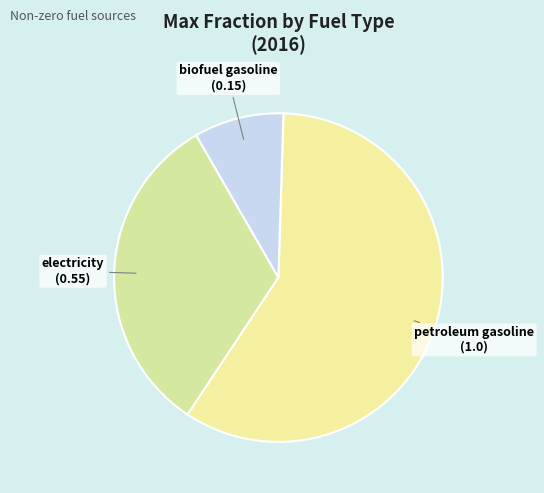

Which category accounts for the majority?

petroleum gasoline